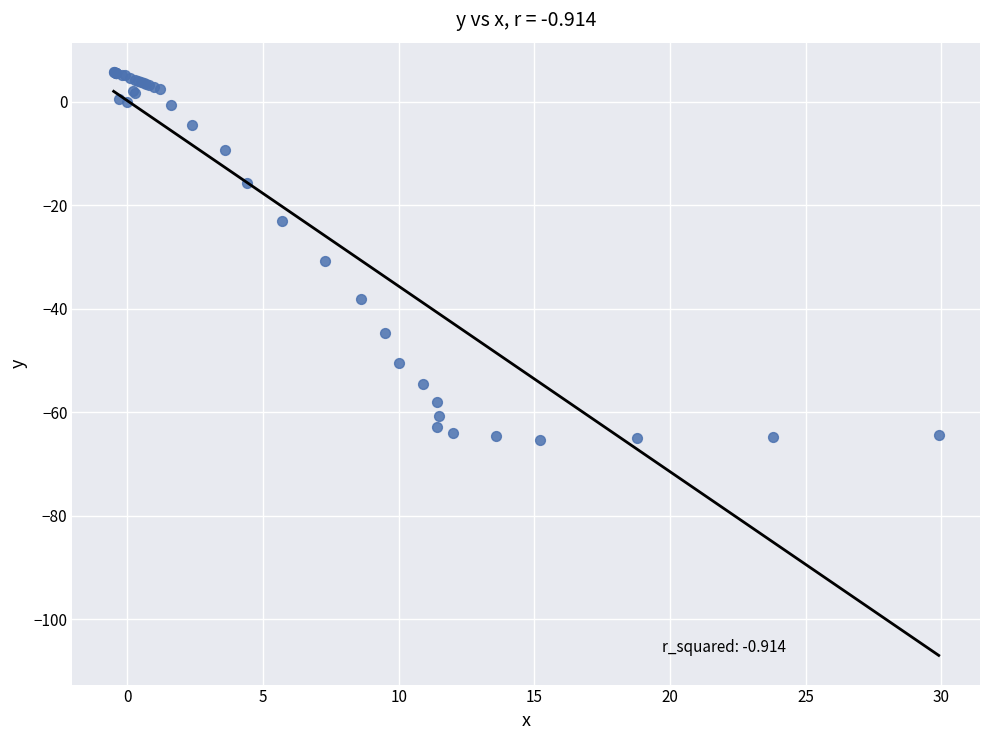

What Y value in the scatter plot is closest to -29?

-30.7